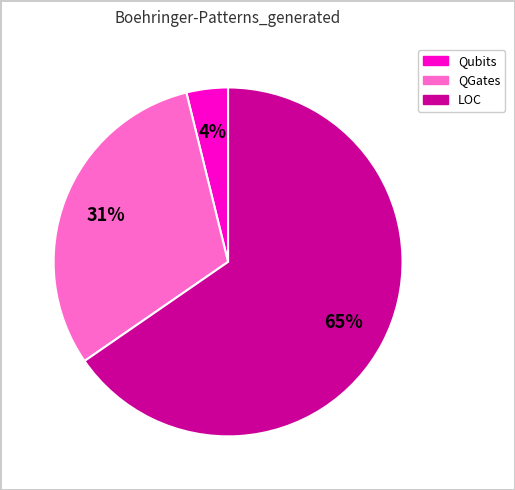

True or false: Qubits accounts for 17% of the total.

False